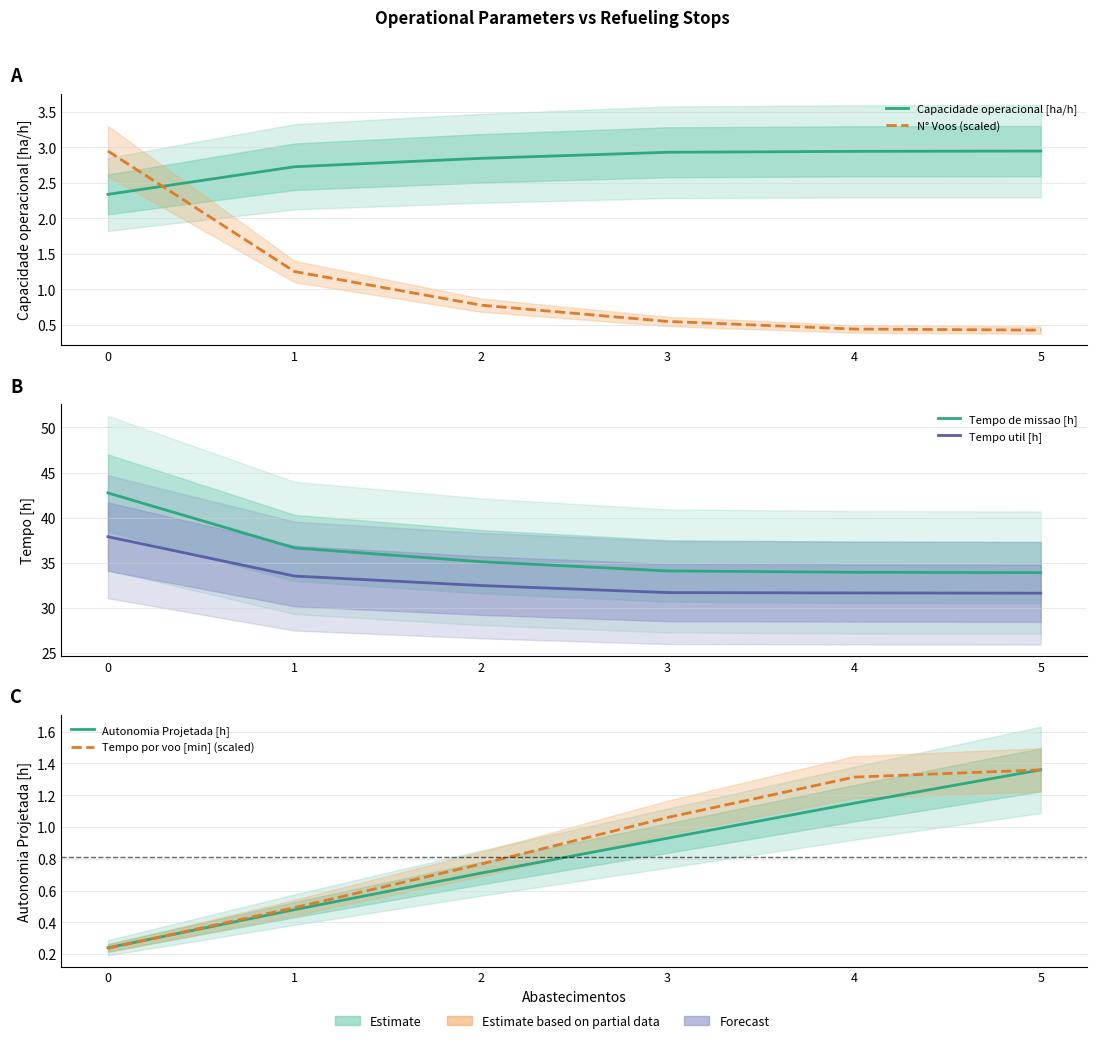

What is the highest value of the N° Voos (scaled) series?

2.9